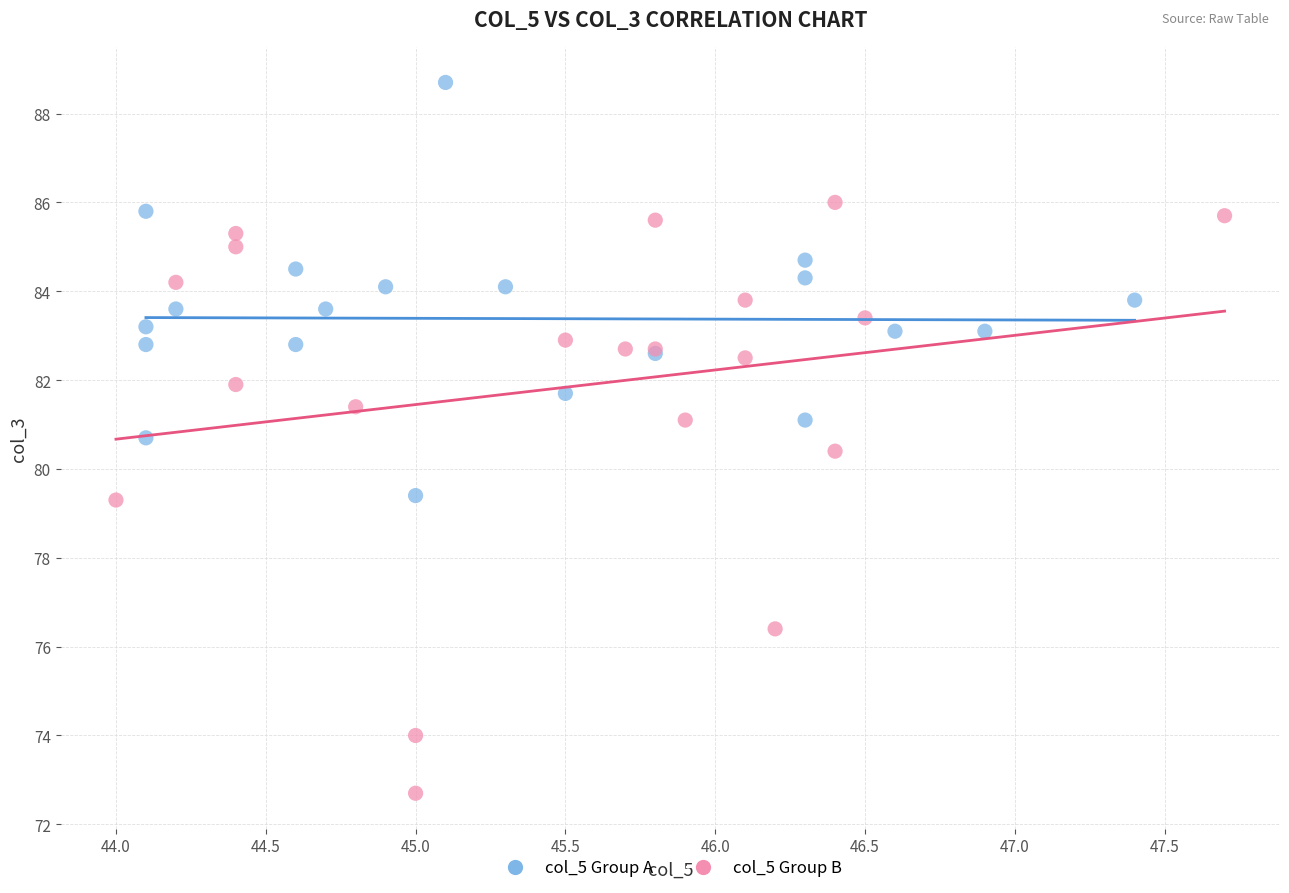

Which series has the largest Y range (max minus min)?

col_5 Group B